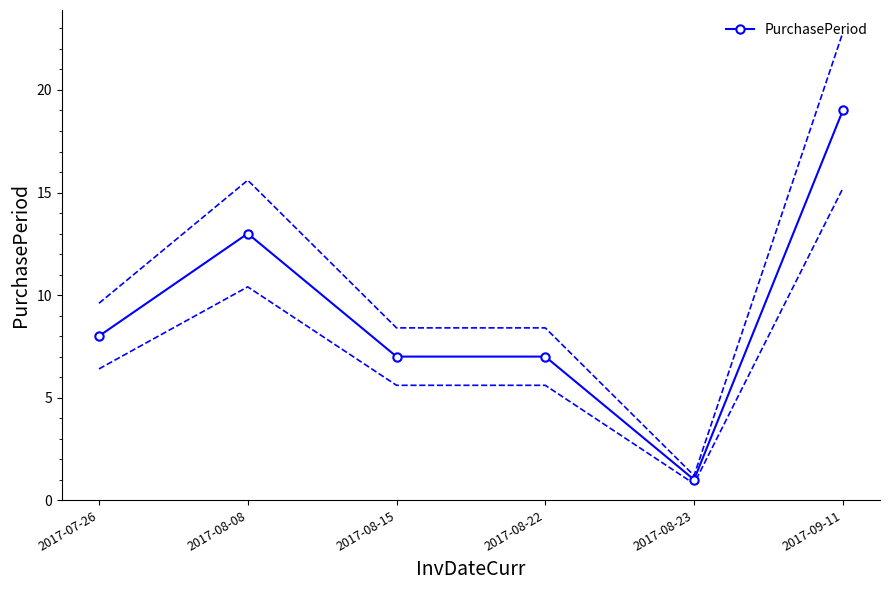

List the labels in order of value, largest first.

2017-09-11, 2017-08-08, 2017-07-26, 2017-08-15, 2017-08-22, 2017-08-23